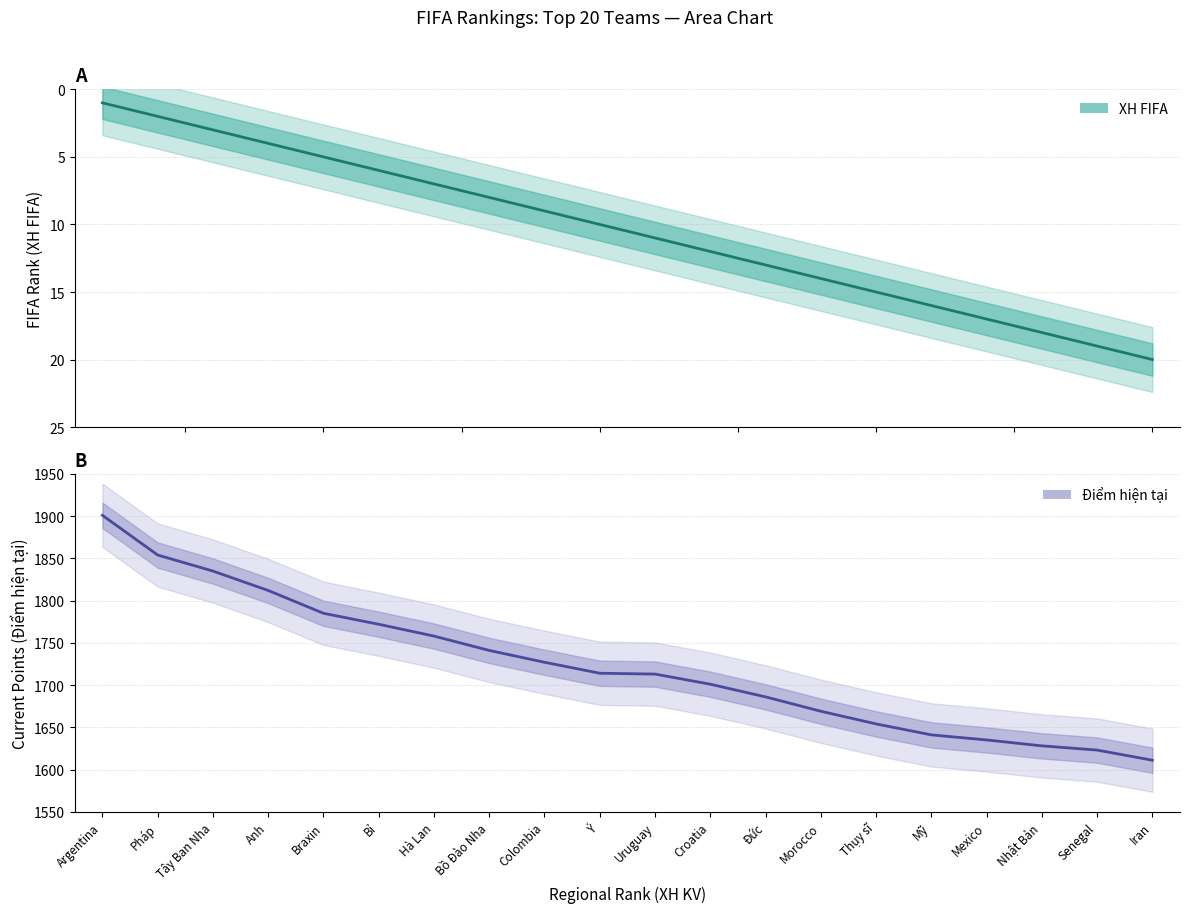

How many series are shown in this chart?

2